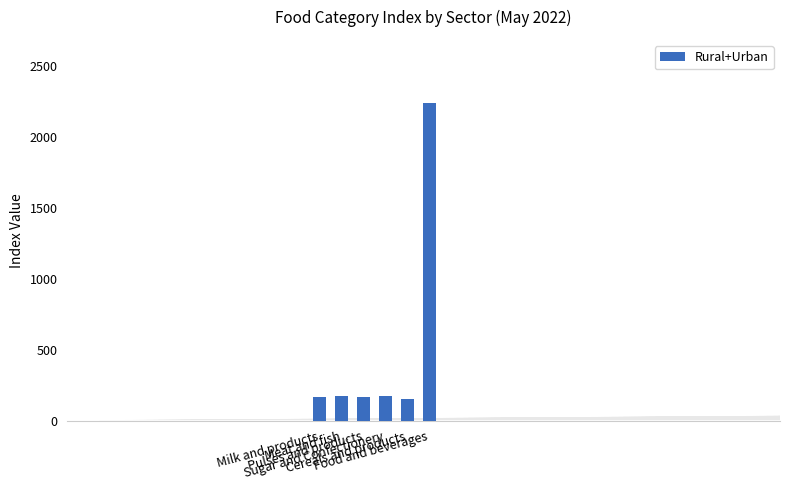

What is the maximum value shown in the chart?

2238.9